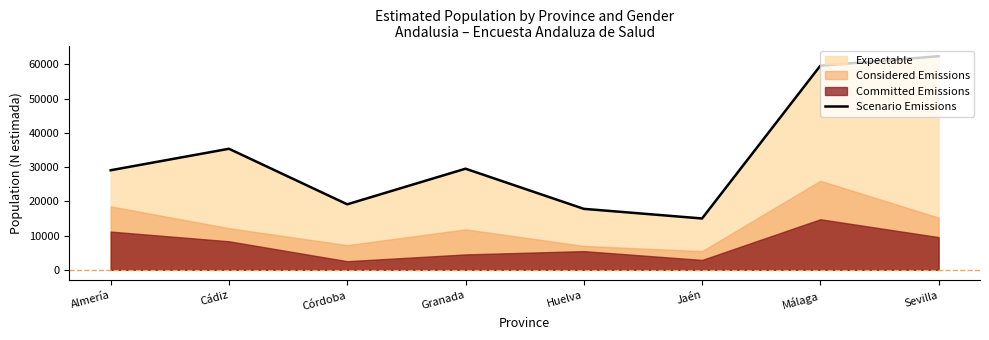

True or false: the data shows 12512 at Cádiz.

False